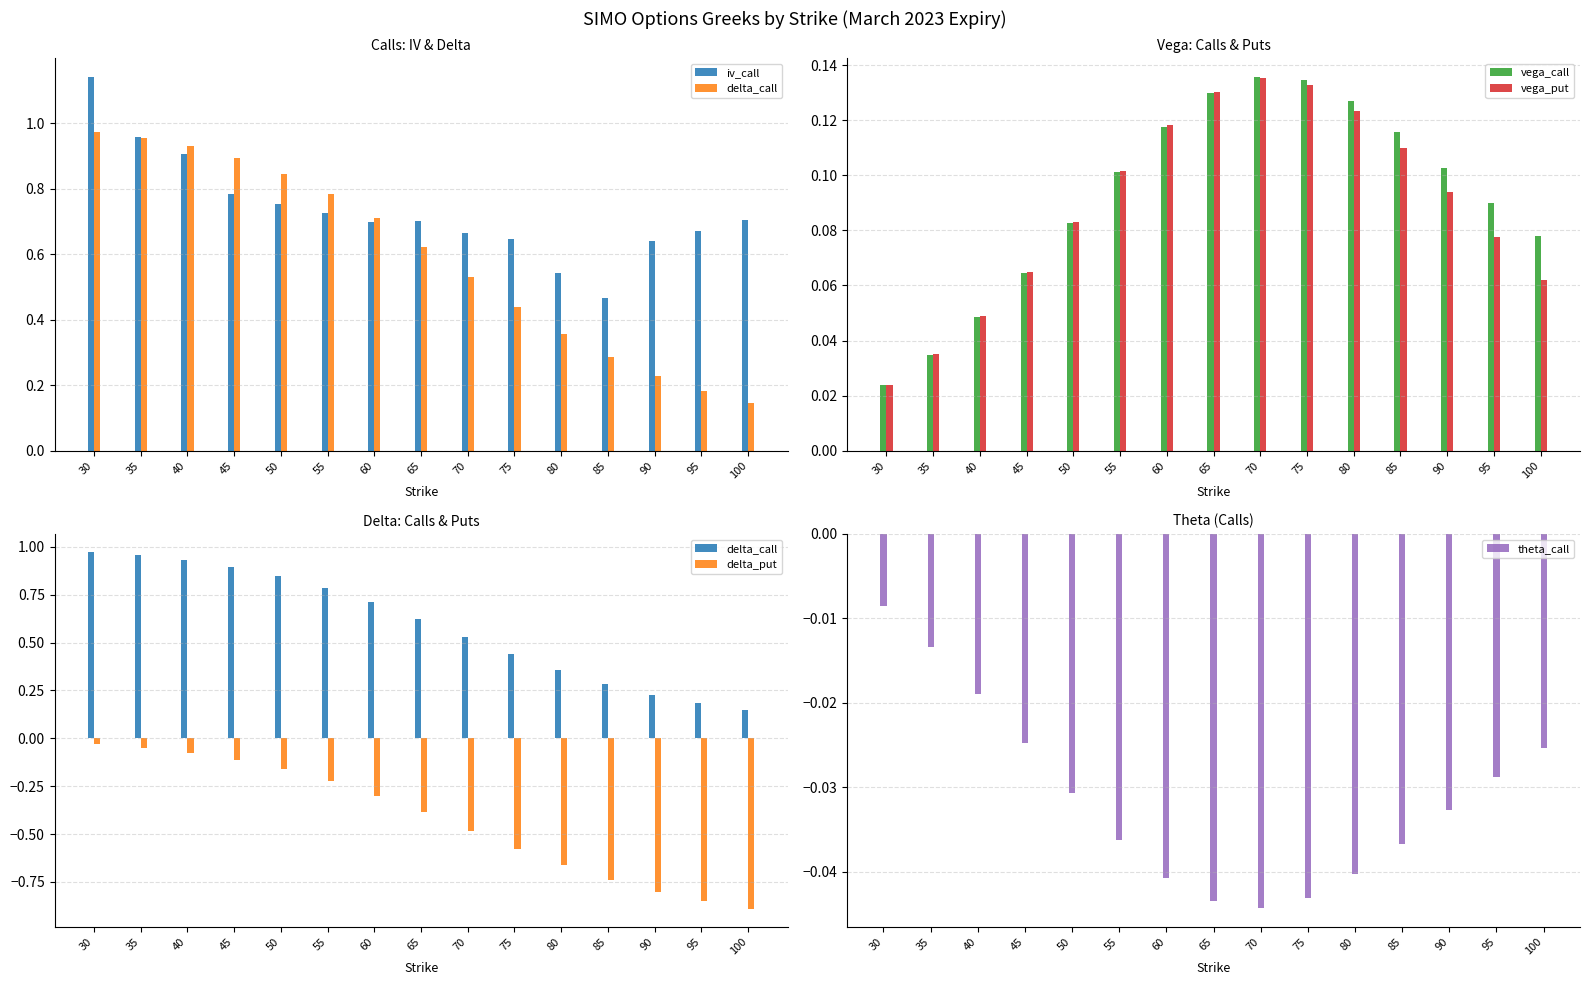

How many series are shown in this chart?

6